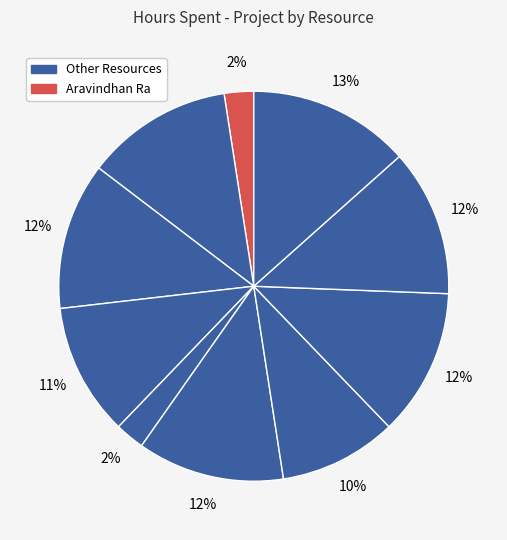

How many slices are in this pie chart?

10